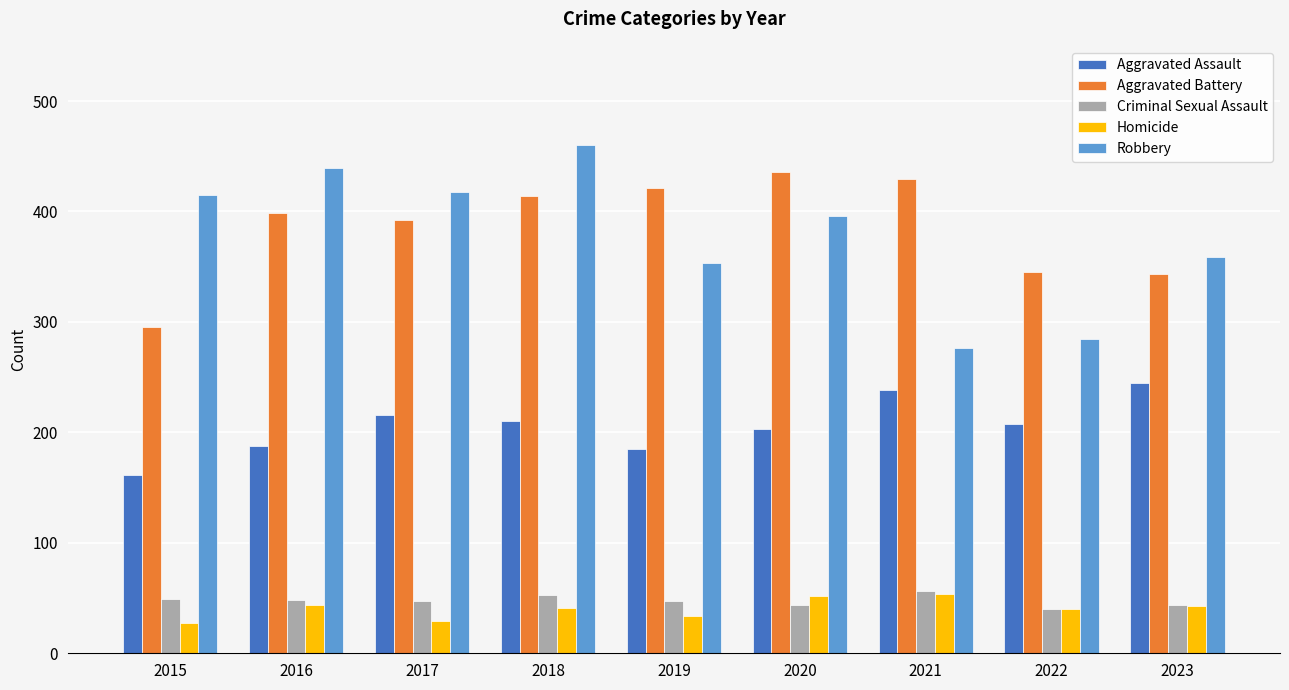

Which series has the largest range (max minus min)?

Robbery